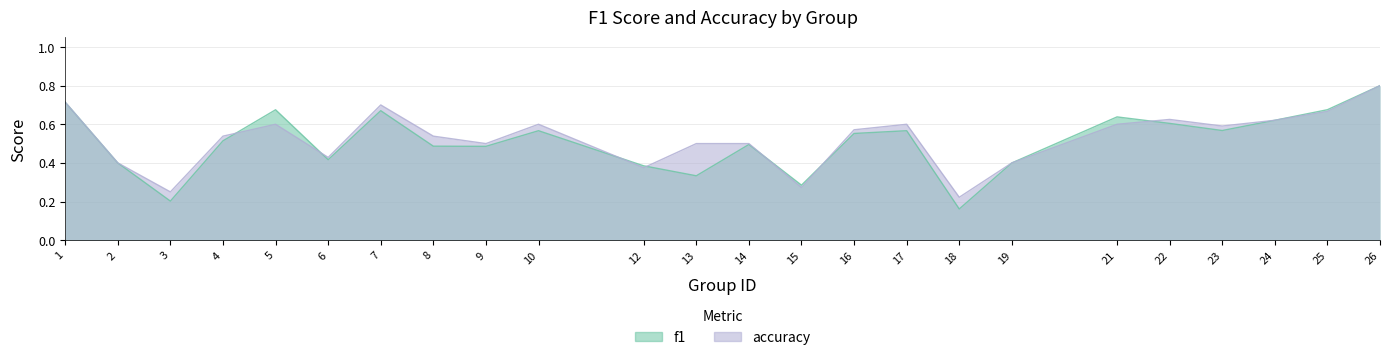

How many accuracy values are between 0 and 1?

24